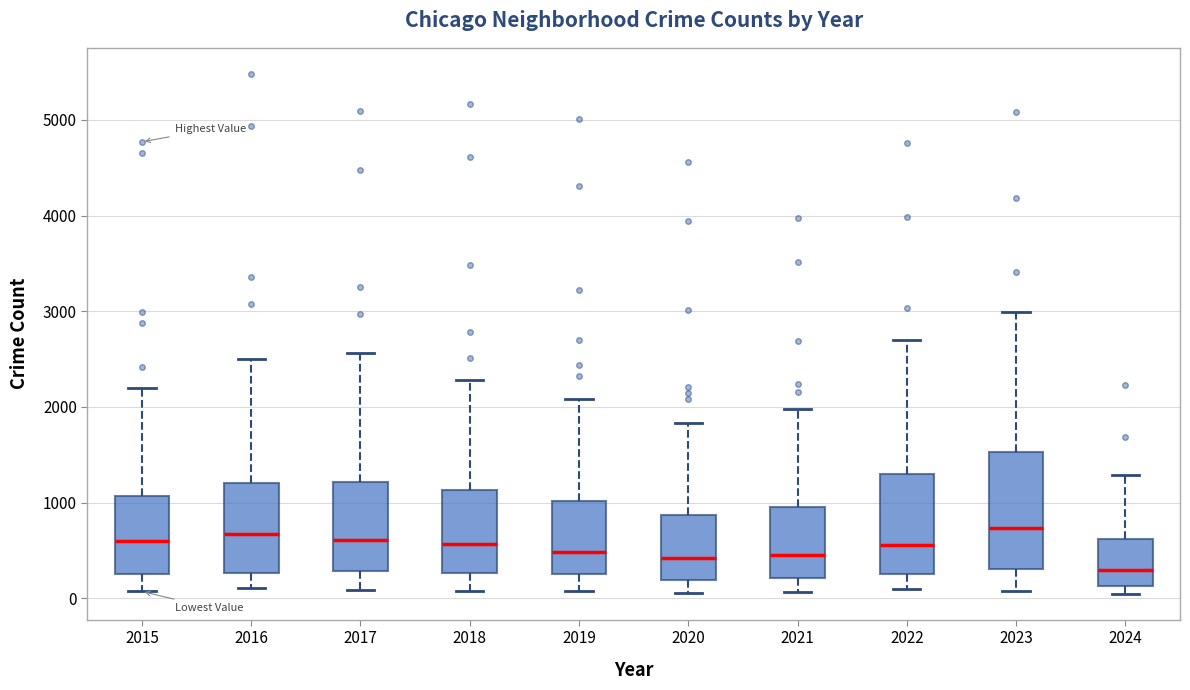

Reading left to right, read every box against the y-axis: the position of its median line, the range the box covers, and the ends of its whiskers. The values are not printed on the chart, so give them approximately, as read against the axis.

2015: median 600, box 300 to 1100, whiskers 100 to 2200
2016: median 700, box 300 to 1200, whiskers 100 to 2500
2017: median 600, box 300 to 1200, whiskers 100 to 2600
2018: median 600, box 300 to 1100, whiskers 100 to 2300
2019: median 500, box 300 to 1000, whiskers 100 to 2100
2020: median 400, box 200 to 900, whiskers 100 to 1800
2021: median 500, box 200 to 900, whiskers 100 to 2000
2022: median 600, box 300 to 1300, whiskers 100 to 2700
2023: median 700, box 300 to 1500, whiskers 100 to 3000
2024: median 300, box 100 to 600, whiskers 0 to 1300